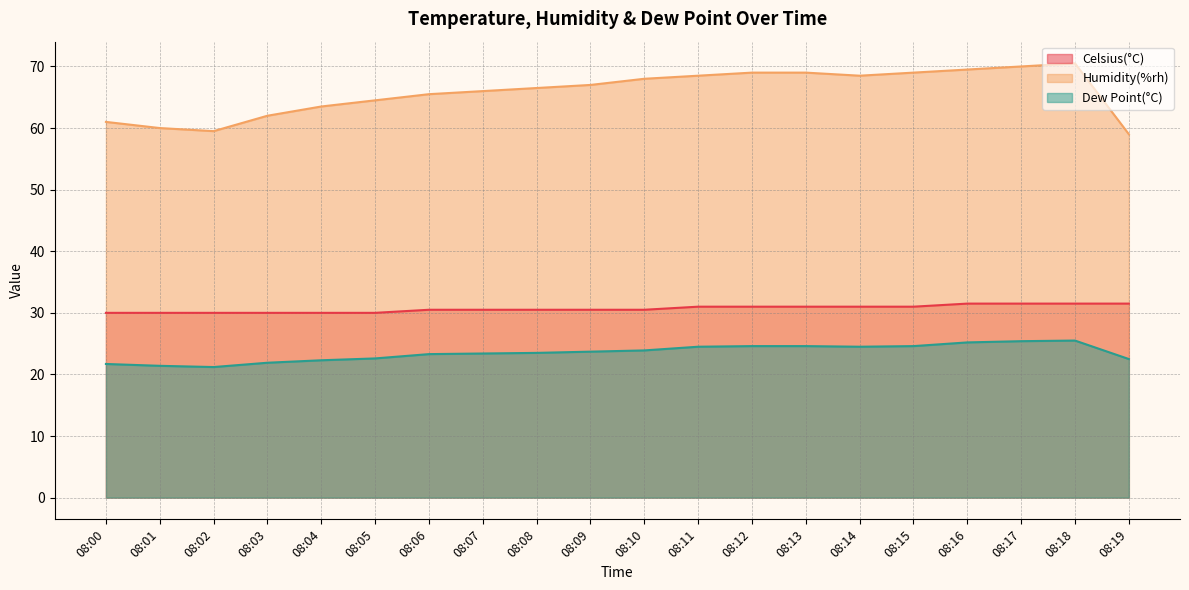

Which category has the highest value in the Dew Point(°C) series?

08:18